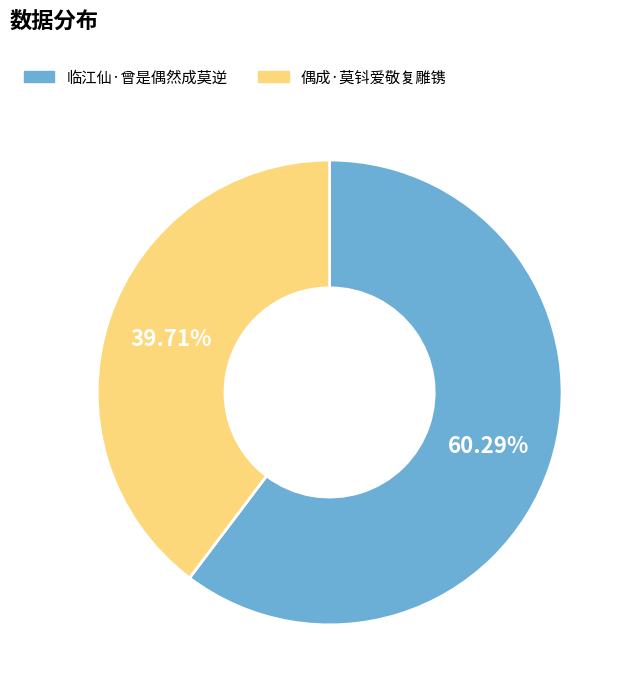

What is the ratio of the value at 偶成·莫钭爱敬复雕镌 to the value at 临江仙·曾是偶然成莫逆?

0.7